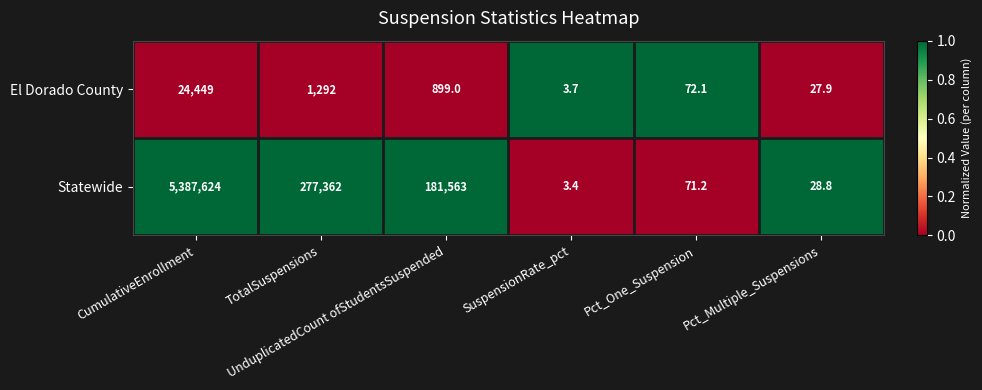

At which category is the sum across all series the highest?

CumulativeEnrollment